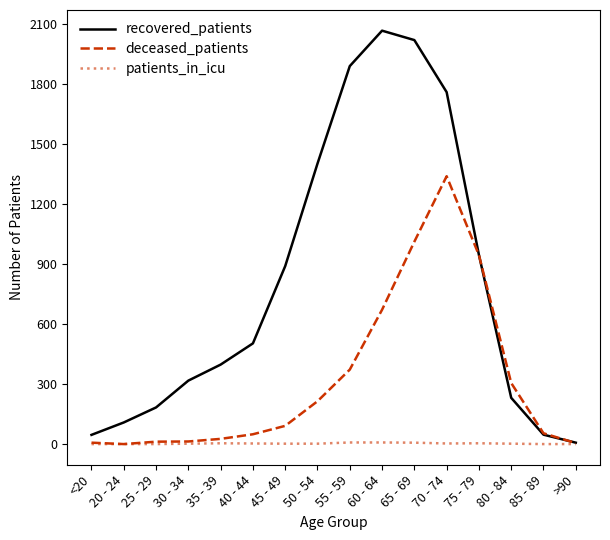

List the series in order of their peak value, lowest first.

patients_in_icu, deceased_patients, recovered_patients